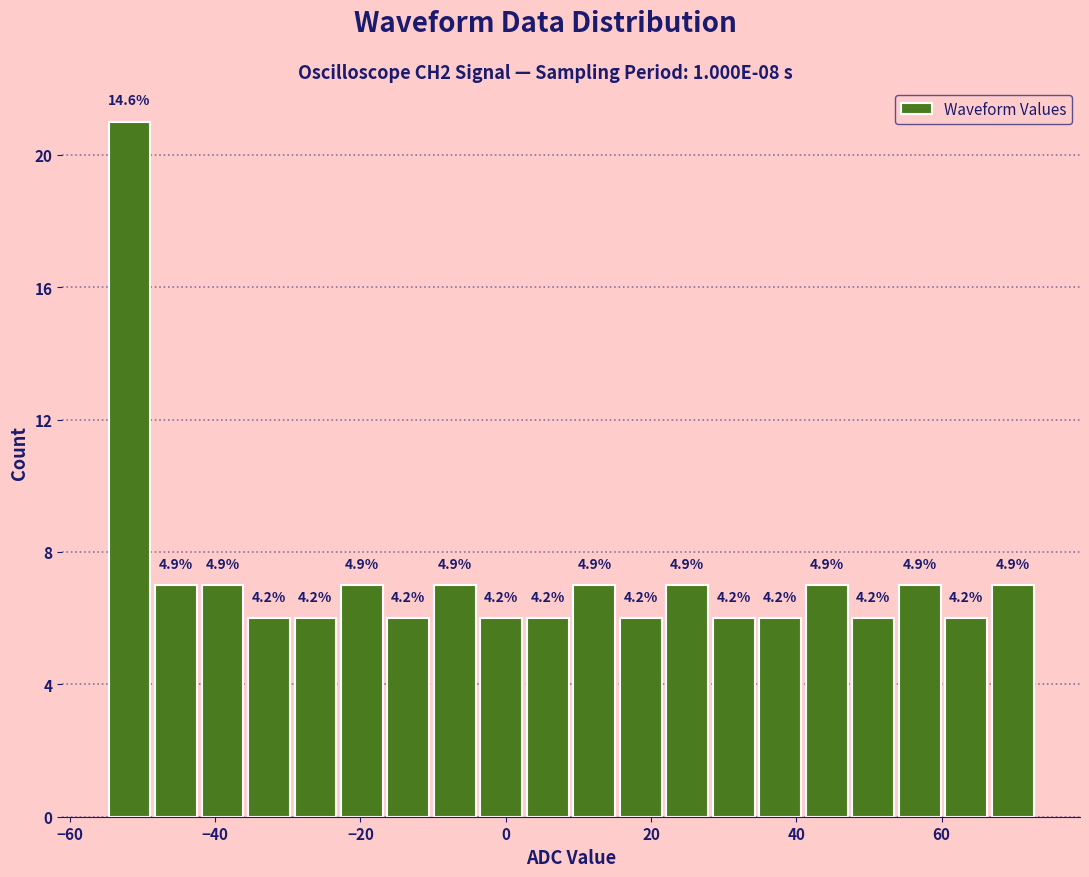

Read against the x-axis, roughly where is the centre of the tallest bar?

-52